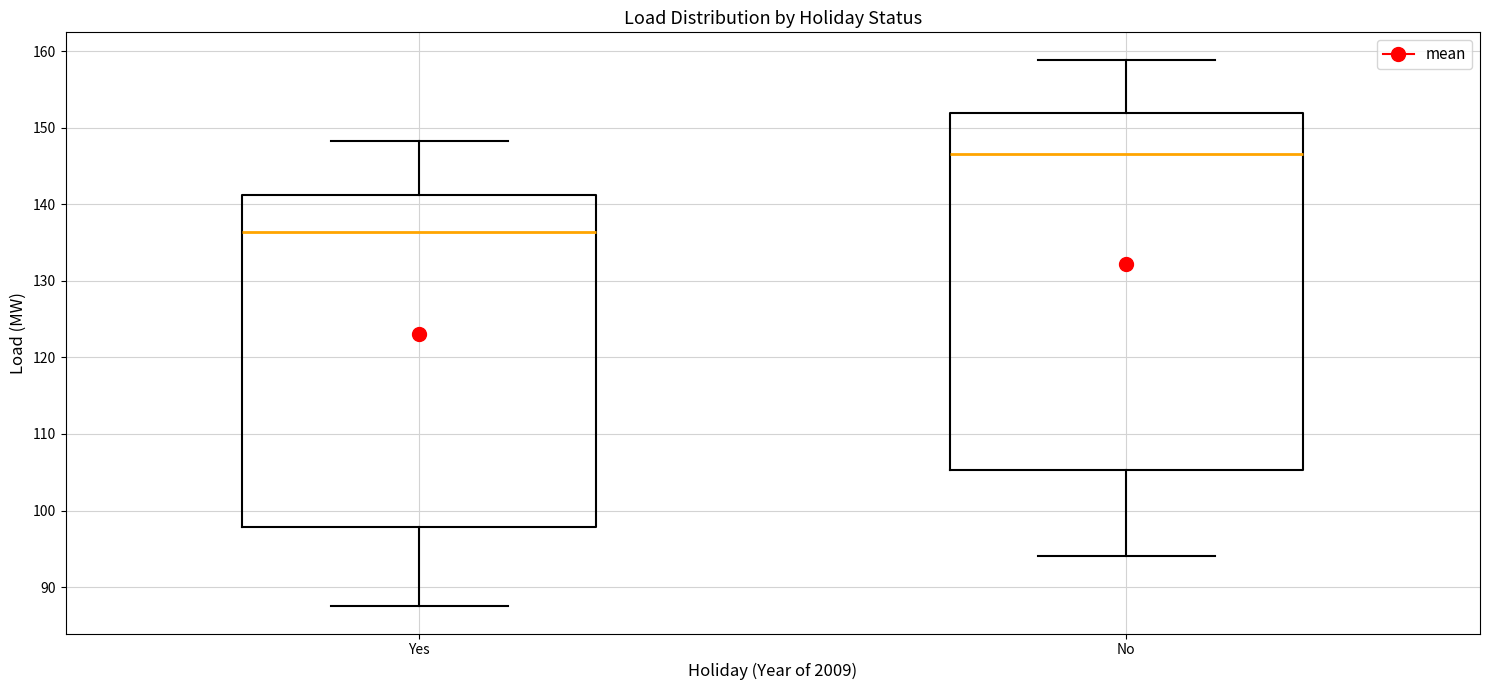

Reading left to right, read every box against the y-axis: the position of its median line, the range the box covers, and the ends of its whiskers. The values are not printed on the chart, so give them approximately, as read against the axis.

Yes: median 136, box 98 to 141, whiskers 88 to 148
No: median 147, box 105 to 152, whiskers 94 to 159